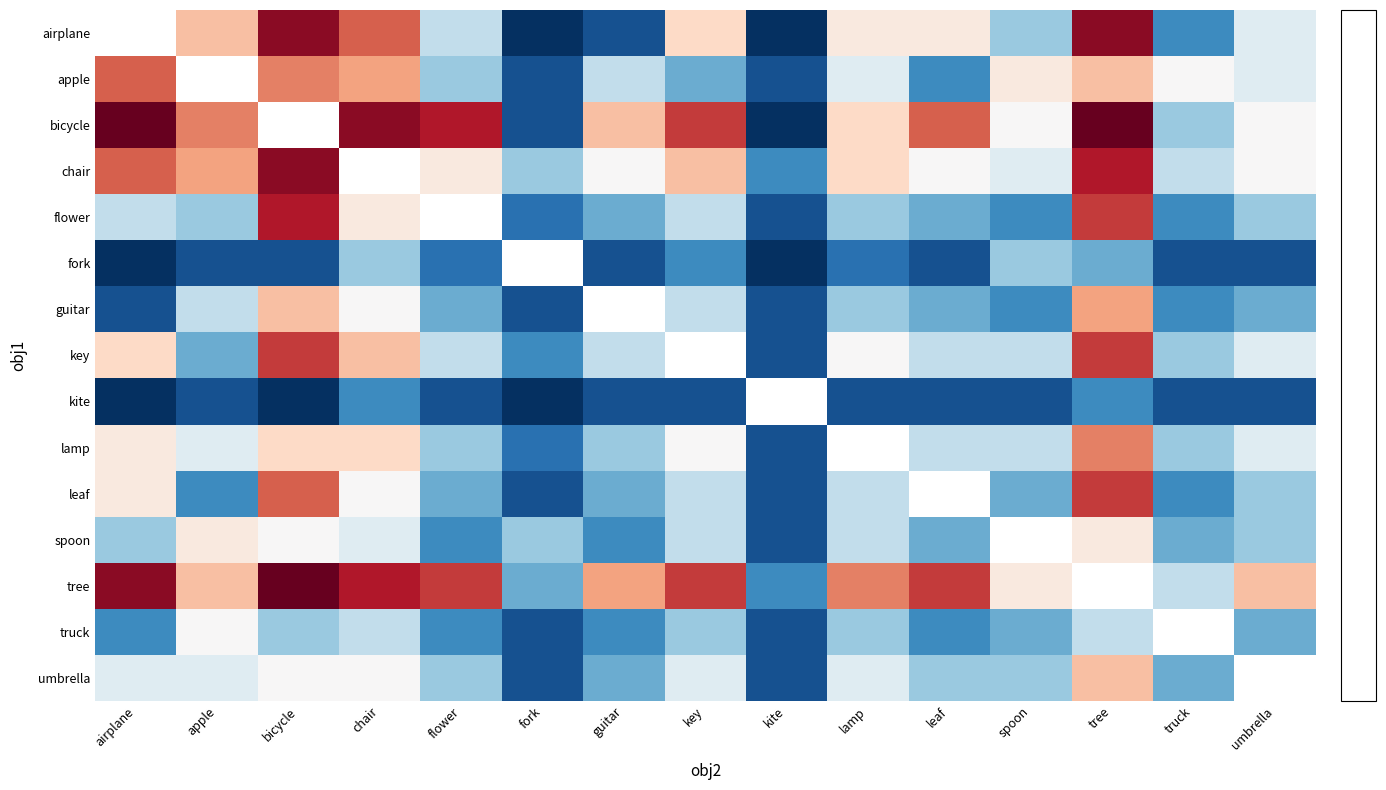

Is it true that kite equals -0.3 at fork?

False